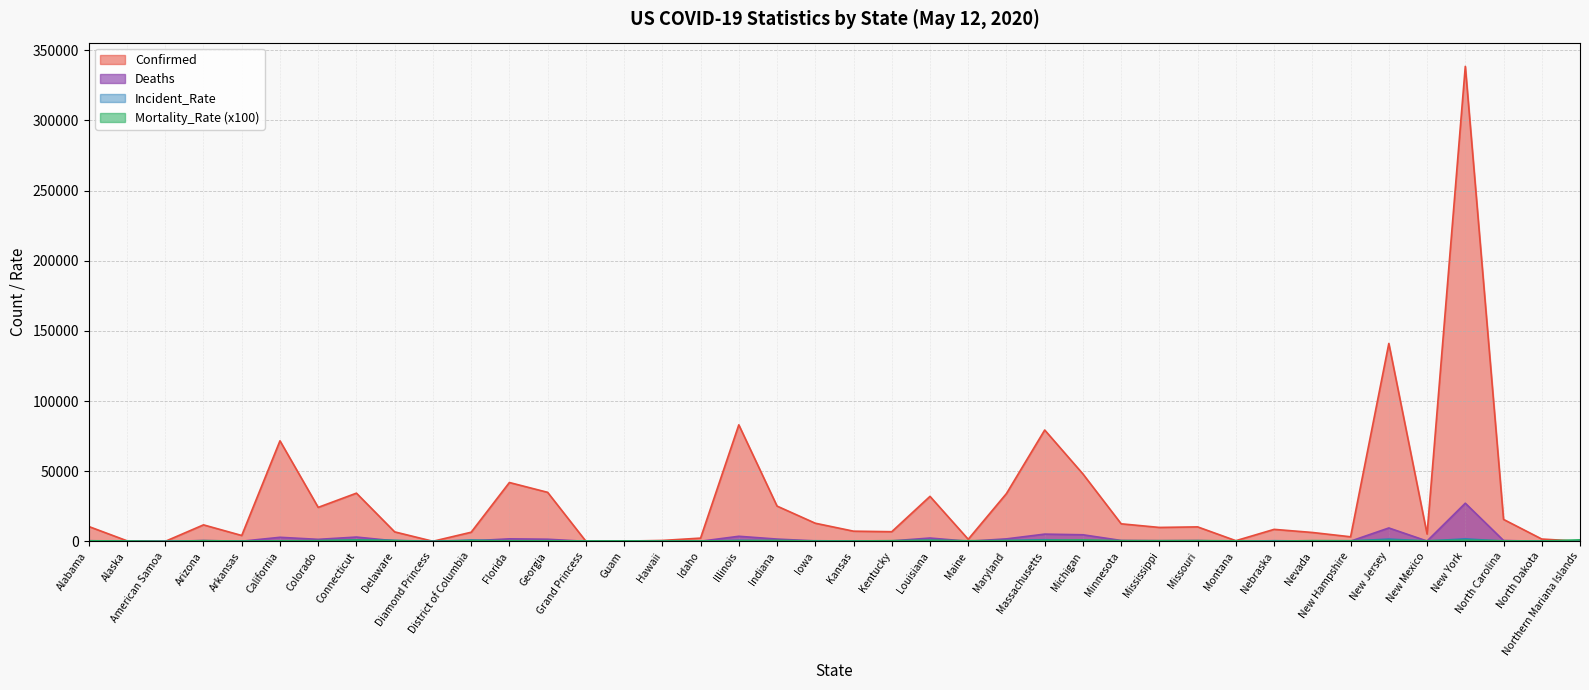

Is it true that Mortality_Rate equals 120.8 at Missouri?

False